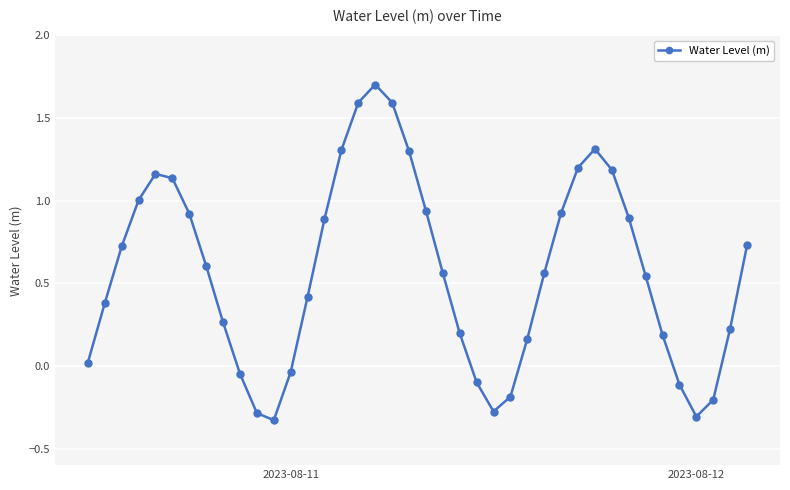

True or false: there are more than 2 points higher than both neighbors.

True